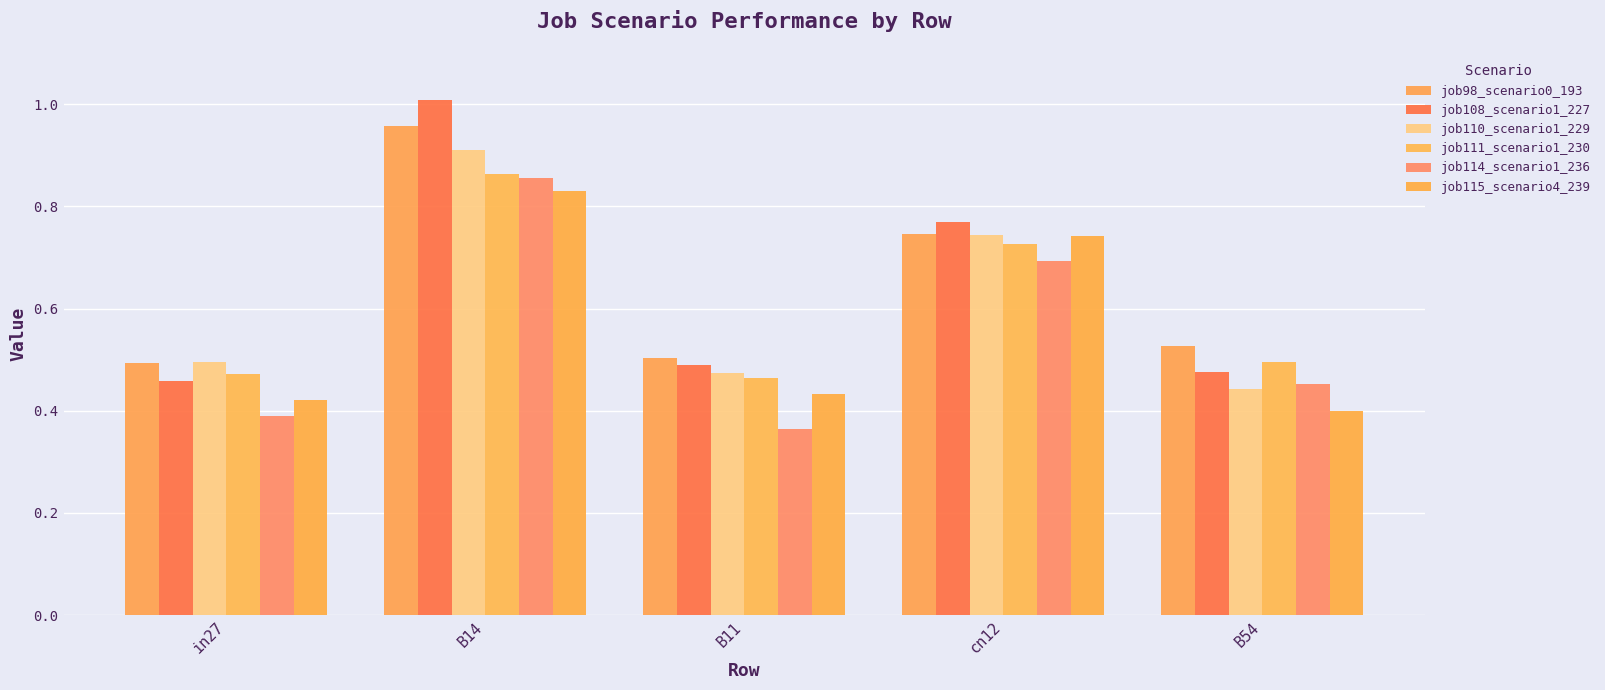

Which category has the lowest value in the job111_scenario1_230 series?

B11